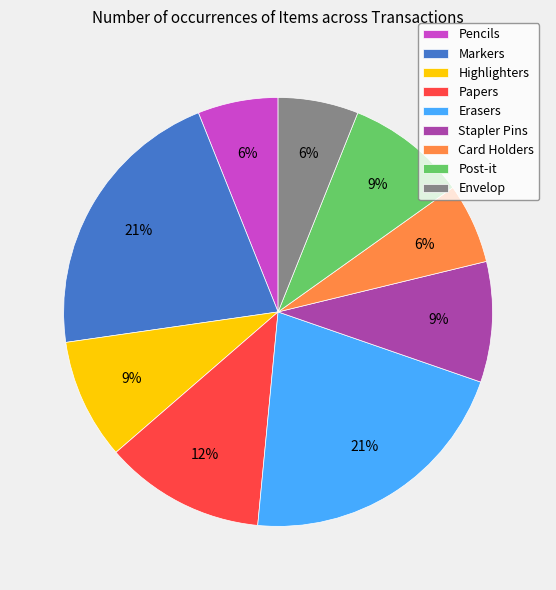

How many slices are in this pie chart?

9